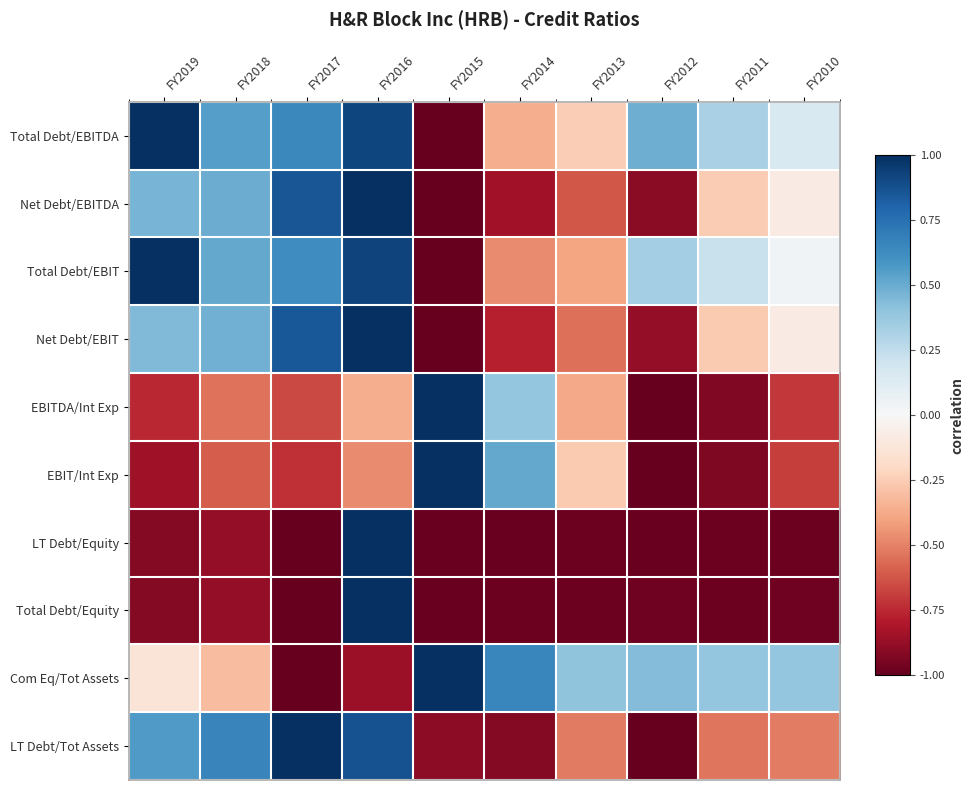

How many categories are shown in the chart?

10